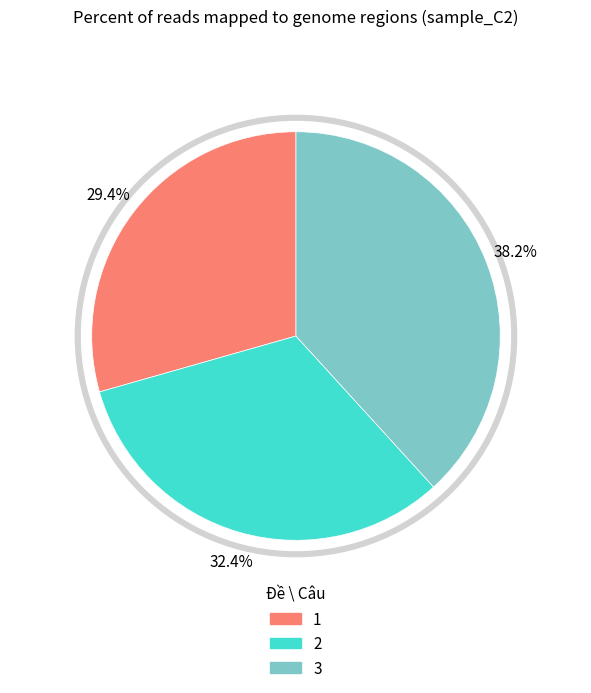

What is the largest slice in the pie chart?

3